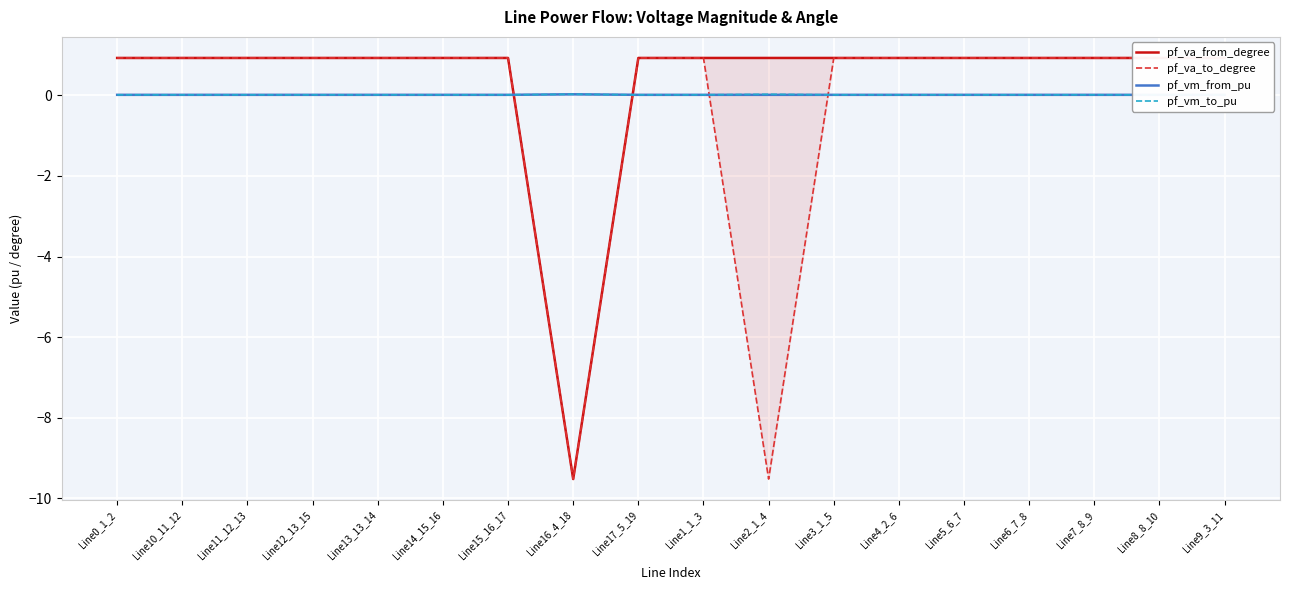

Reading left to right, transcribe all the data shown in this chart.

pf_va_from_degree: 0.9	0.9	0.9	0.9	0.9	0.9	0.9	-9.5	0.9	0.9	0.9	0.9	0.9	0.9	0.9	0.9	0.9	0.9
pf_va_to_degree: 0.9	0.9	0.9	0.9	0.9	0.9	0.9	-9.5	0.9	0.9	-9.5	0.9	0.9	0.9	0.9	0.9	0.9	0.9
pf_vm_from_pu: 0.0	0.0	0.0	0.0	0.0	0.0	0.0	0.0	0.0	0.0	0.0	0.0	0.0	0.0	0.0	0.0	0.0	0.0
pf_vm_to_pu: 0.0	0.0	0.0	0.0	0.0	0.0	0.0	0.0	0.0	0.0	0.0	0.0	0.0	0.0	0.0	0.0	0.0	0.0